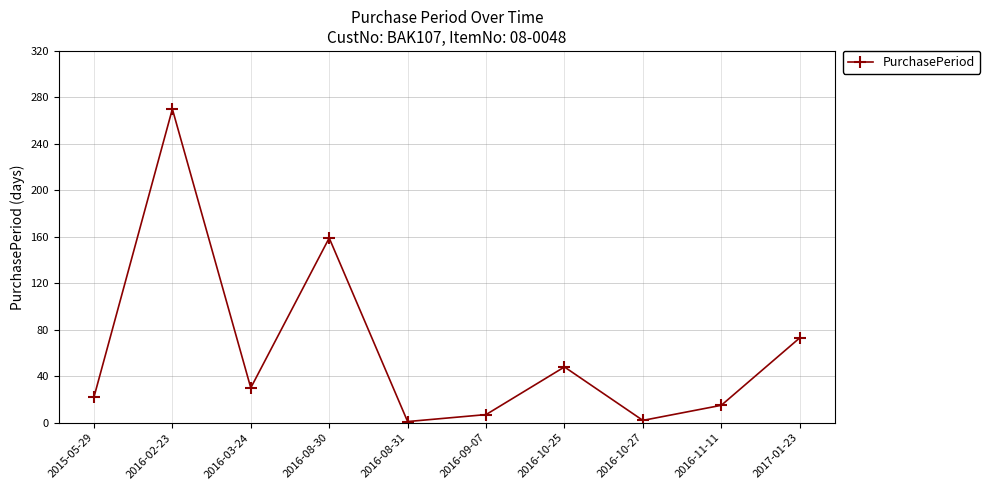

What is the maximum value shown in the chart?

270